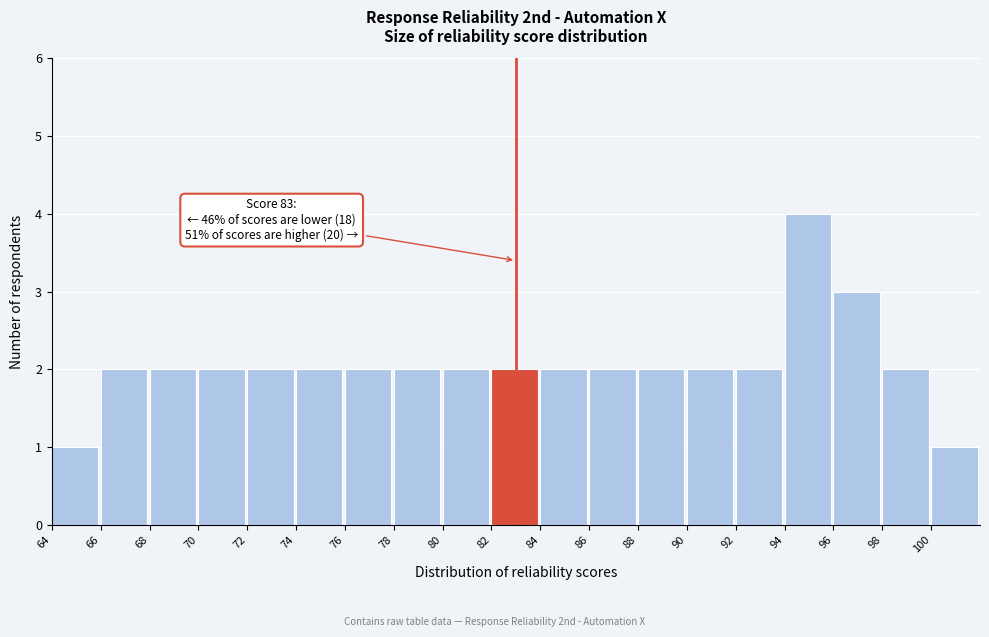

Which range on the x-axis has the tallest bar?

94 to 96